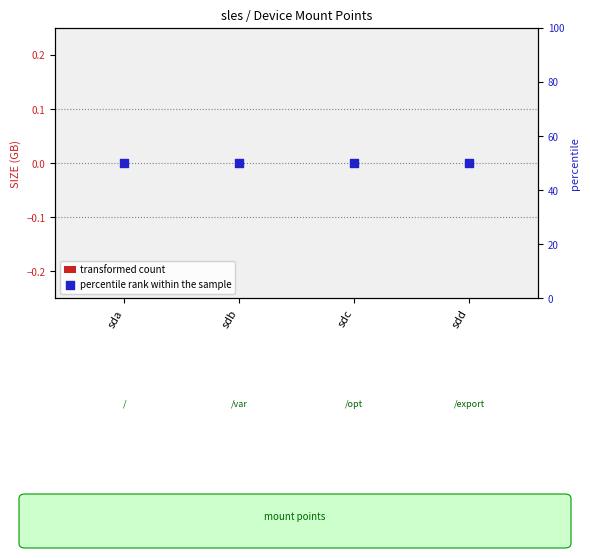

At how many categories does at least one series exceed 28?

4